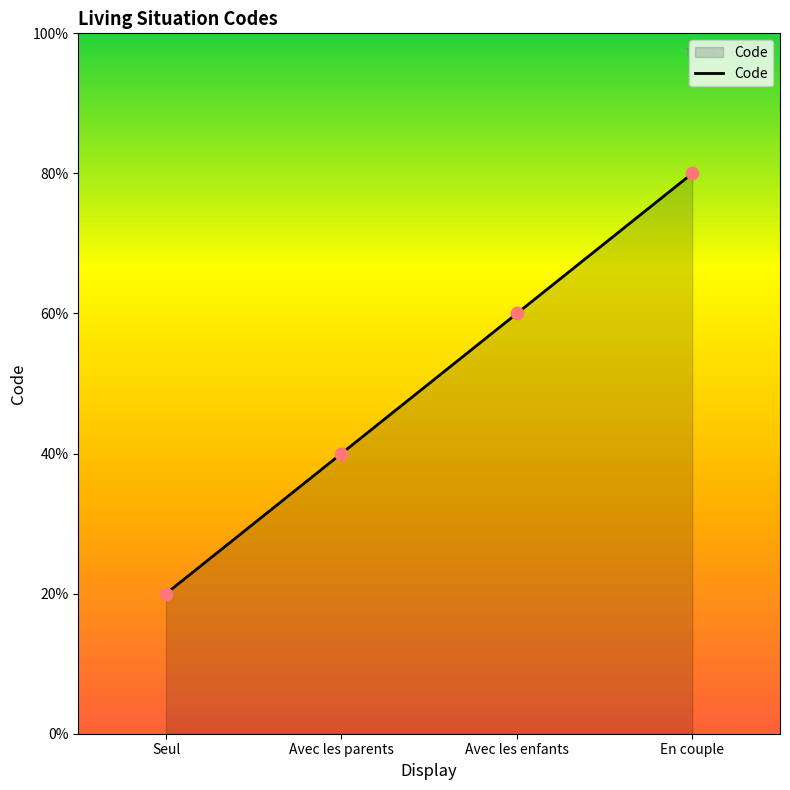

Which has a higher value, Avec les enfants or Seul?

Avec les enfants